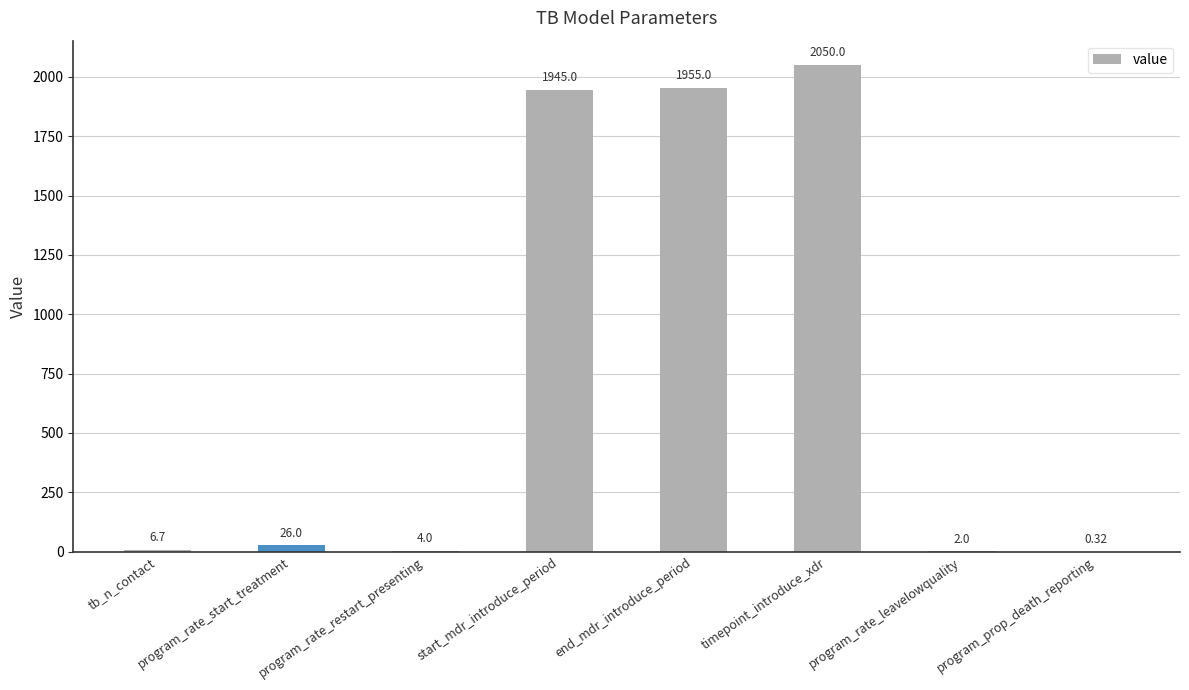

What is the sum of all values?

5989.0